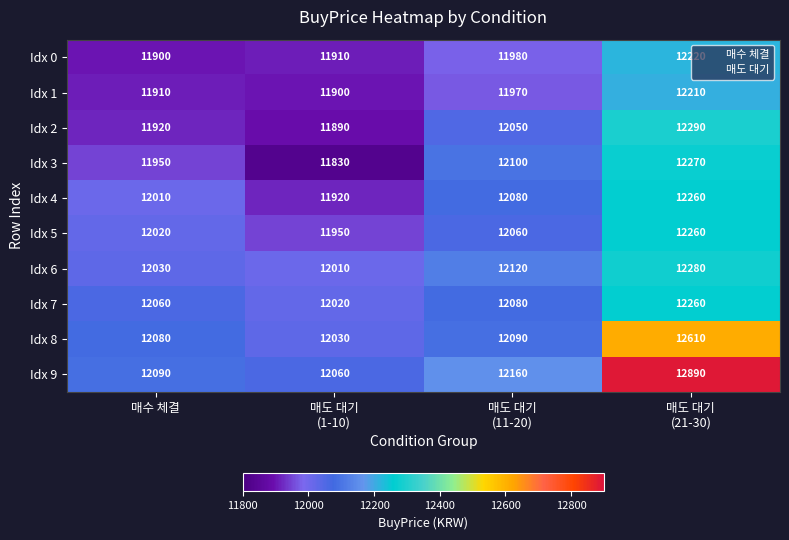

At how many categories does at least one series exceed 12171?

1